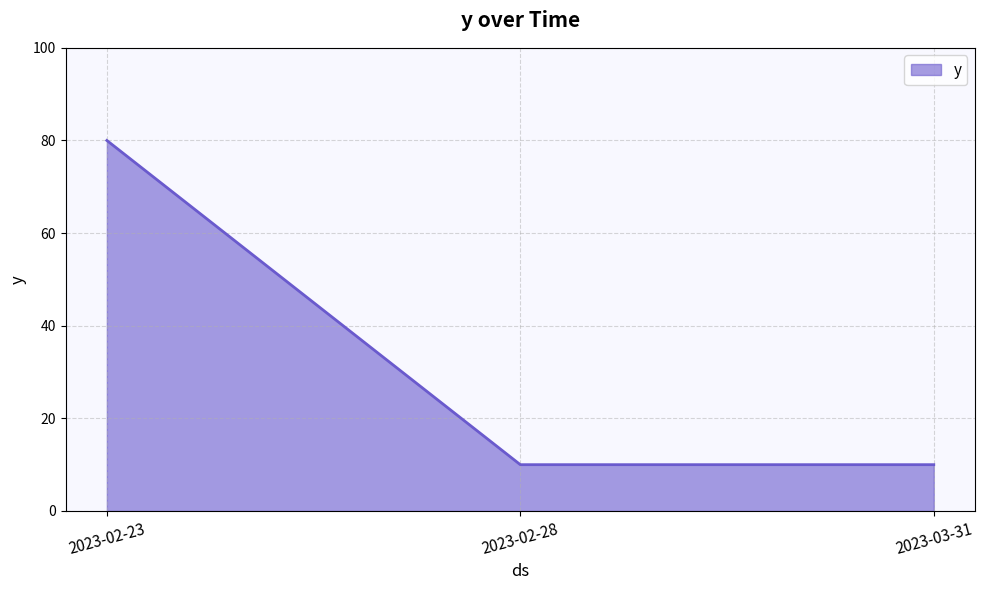

Is it true that the value at 2023-02-28 is 3?

False